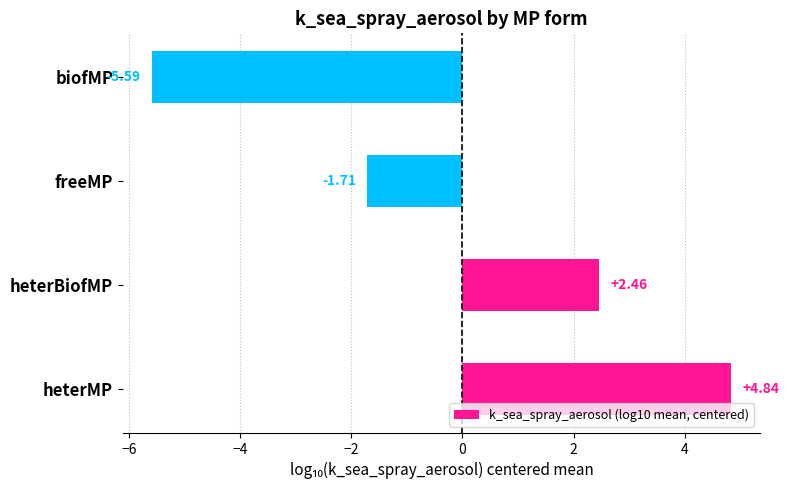

Where is the data nearest to the value 0?

freeMP